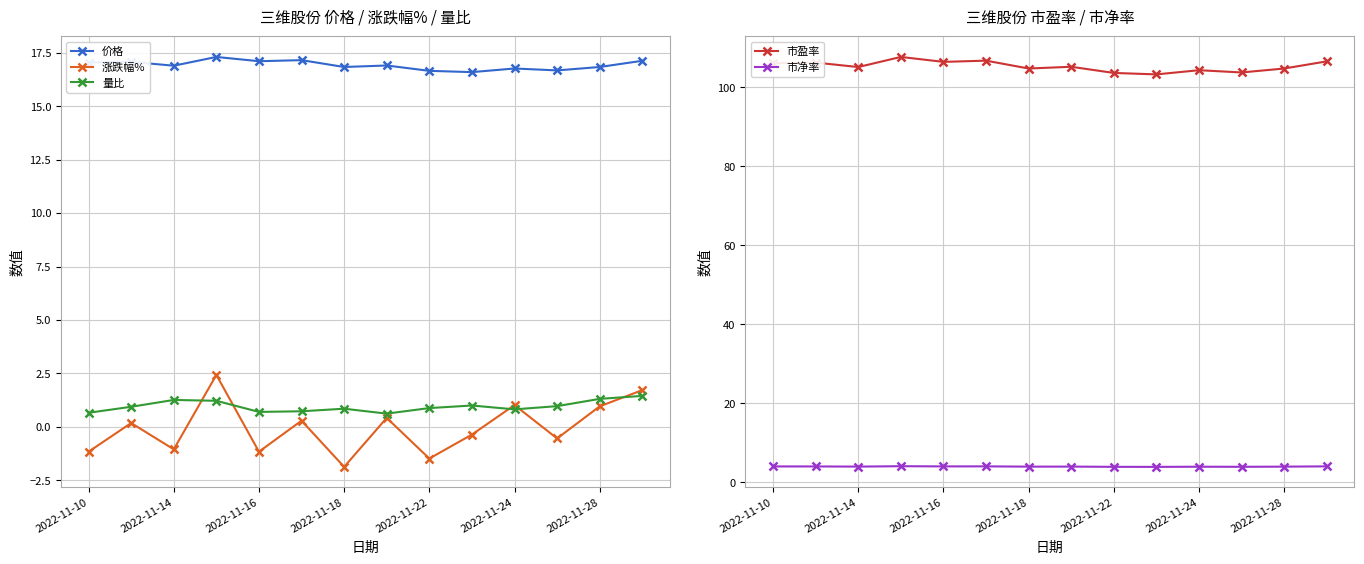

Read the 价格 value at 2022-11-10.

17.0